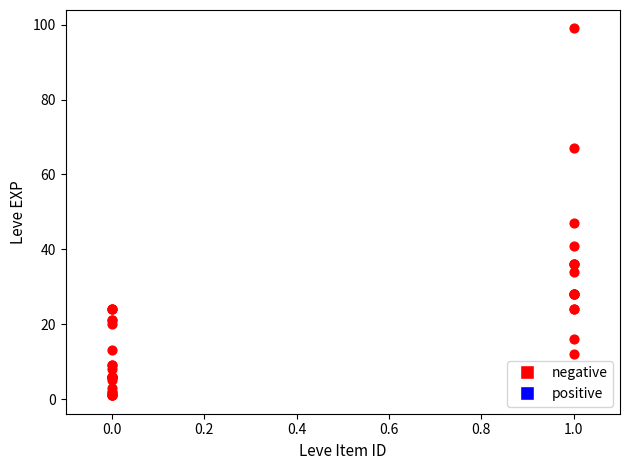

What Y value in the scatter plot is closest to 50?

47